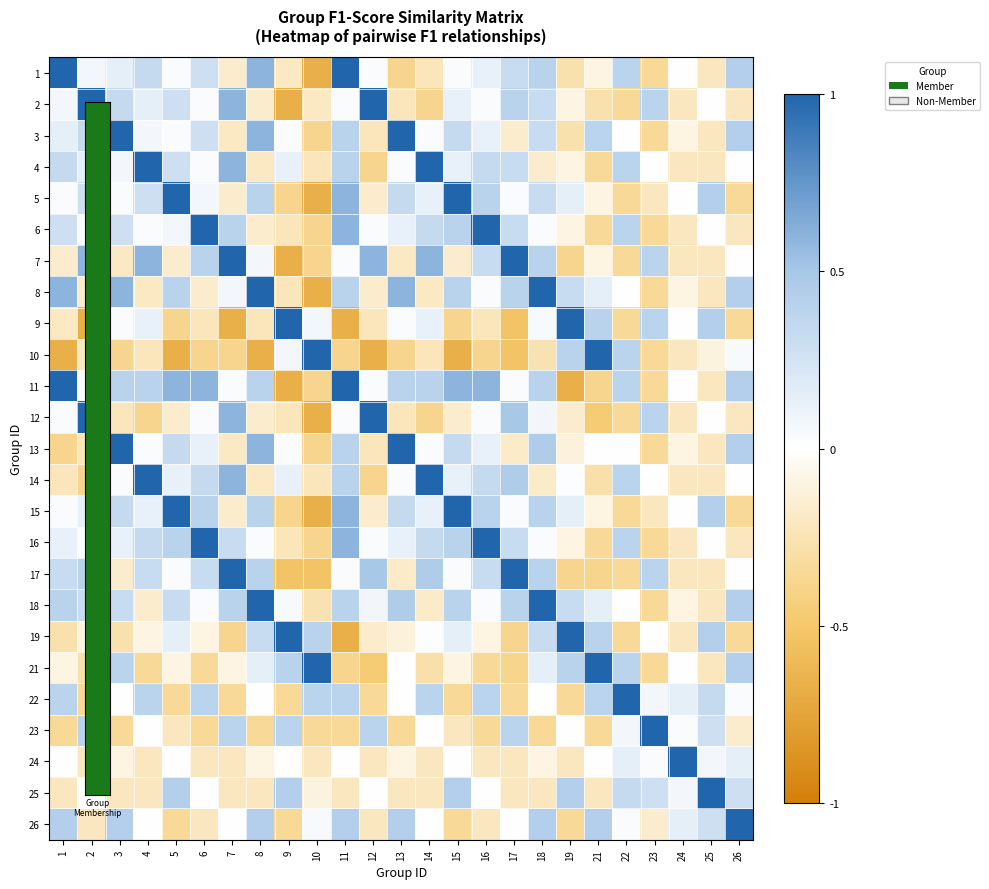

At how many categories does at least one series exceed 0?

25